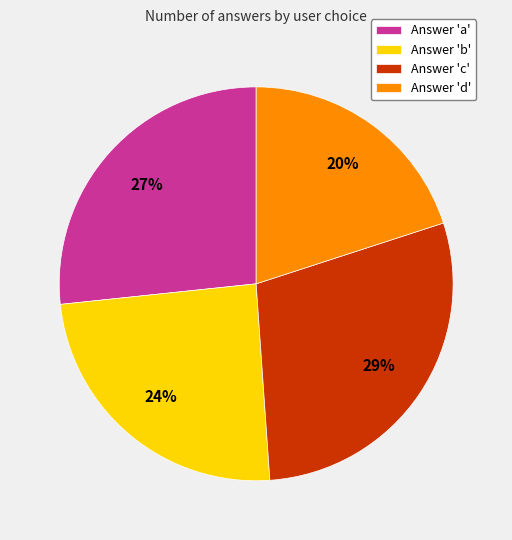

Is there a majority slice in this chart?

No